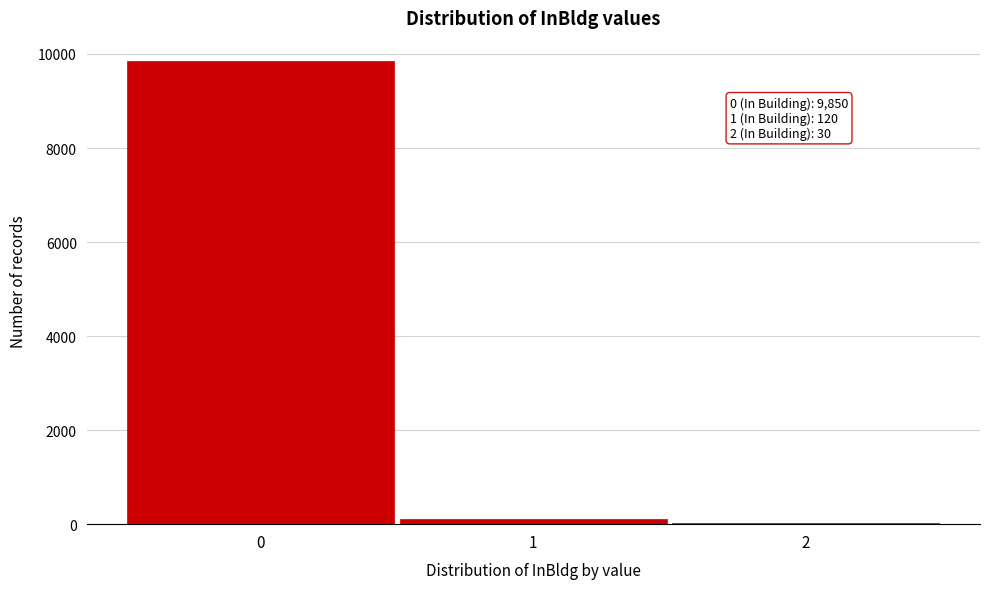

Which range on the x-axis has the tallest bar?

-0.5 to 0.5